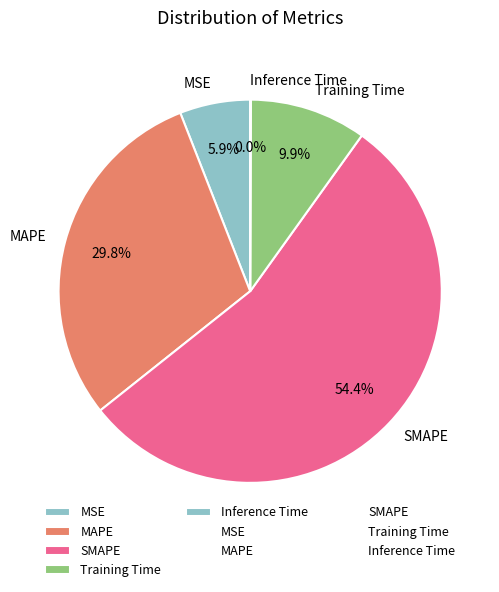

Which has a higher value, MAPE or Training Time?

MAPE